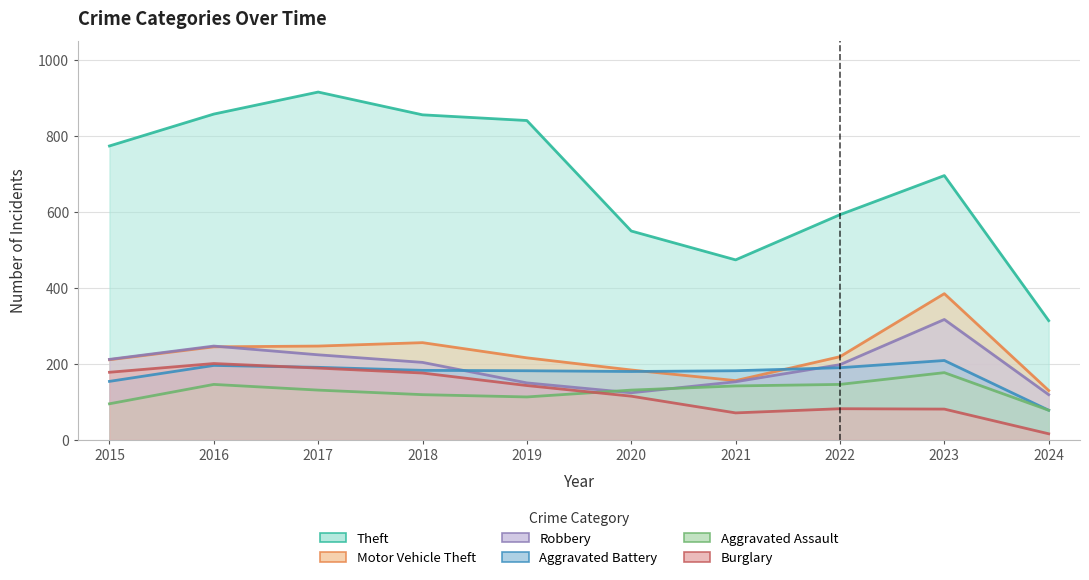

What is the difference between the maximum and minimum values in the Theft series?

602